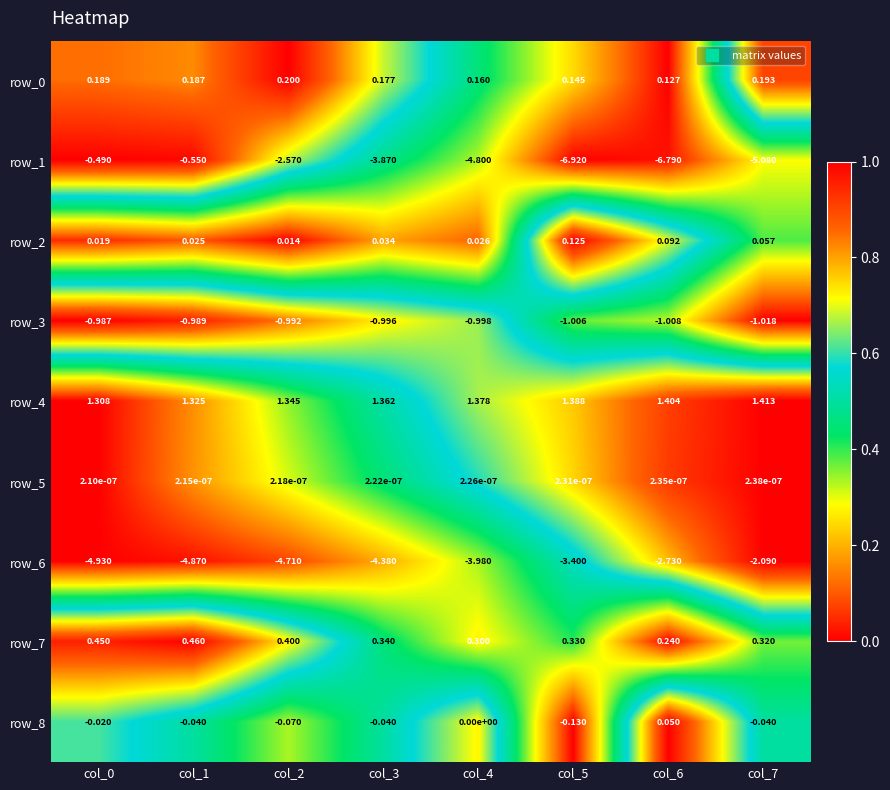

Is the value of row_1 at col_0 greater than the value of row_8 at col_5?

No